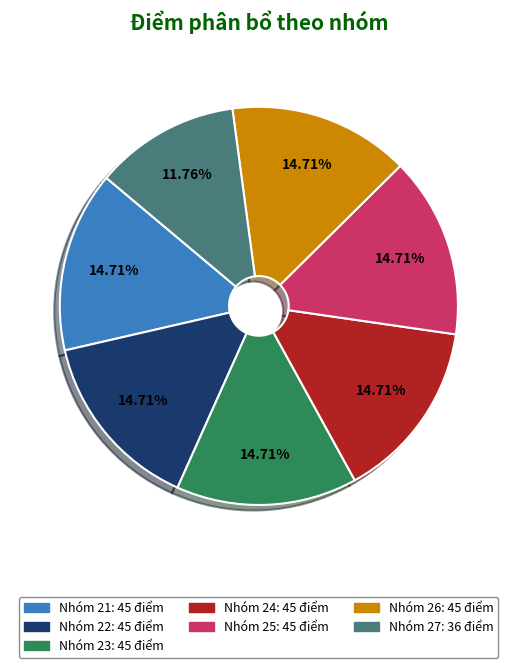

What percentage is the Nhóm 22 slice, to the nearest percent?

15%